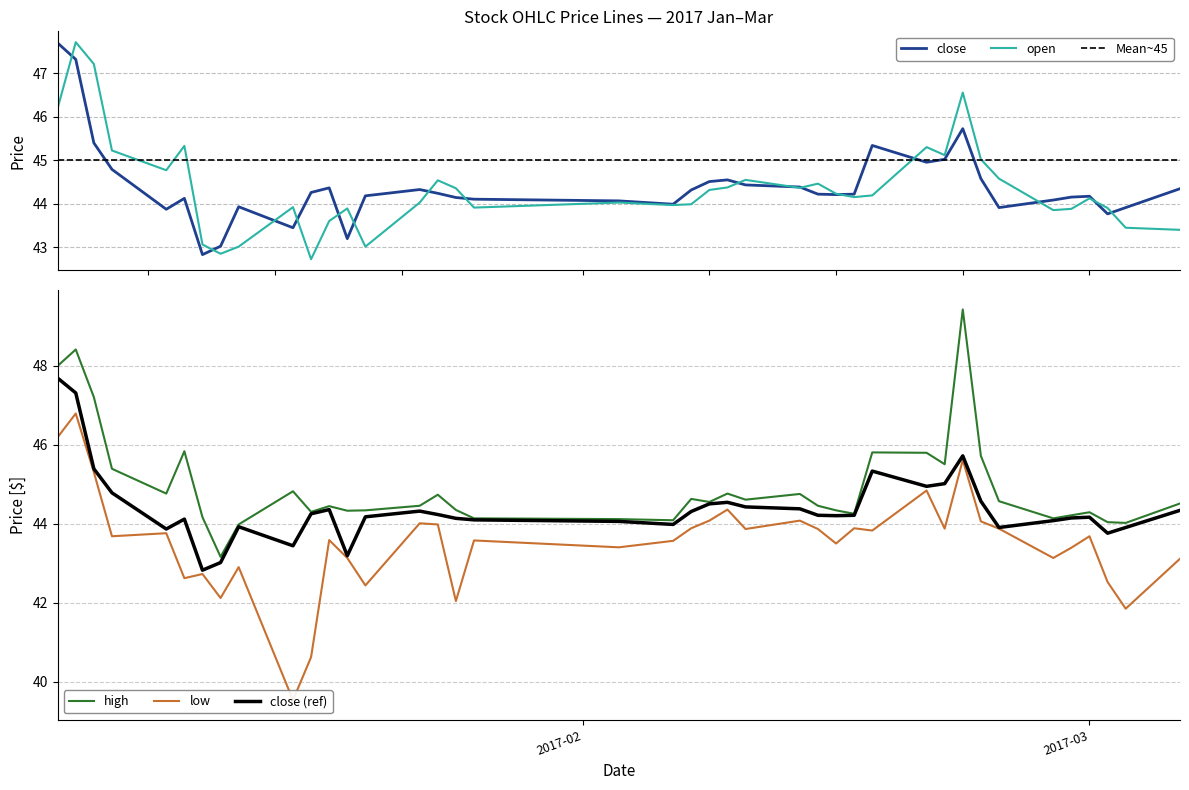

In close, how many points are lower than both neighbors (excluding endpoints)?

9